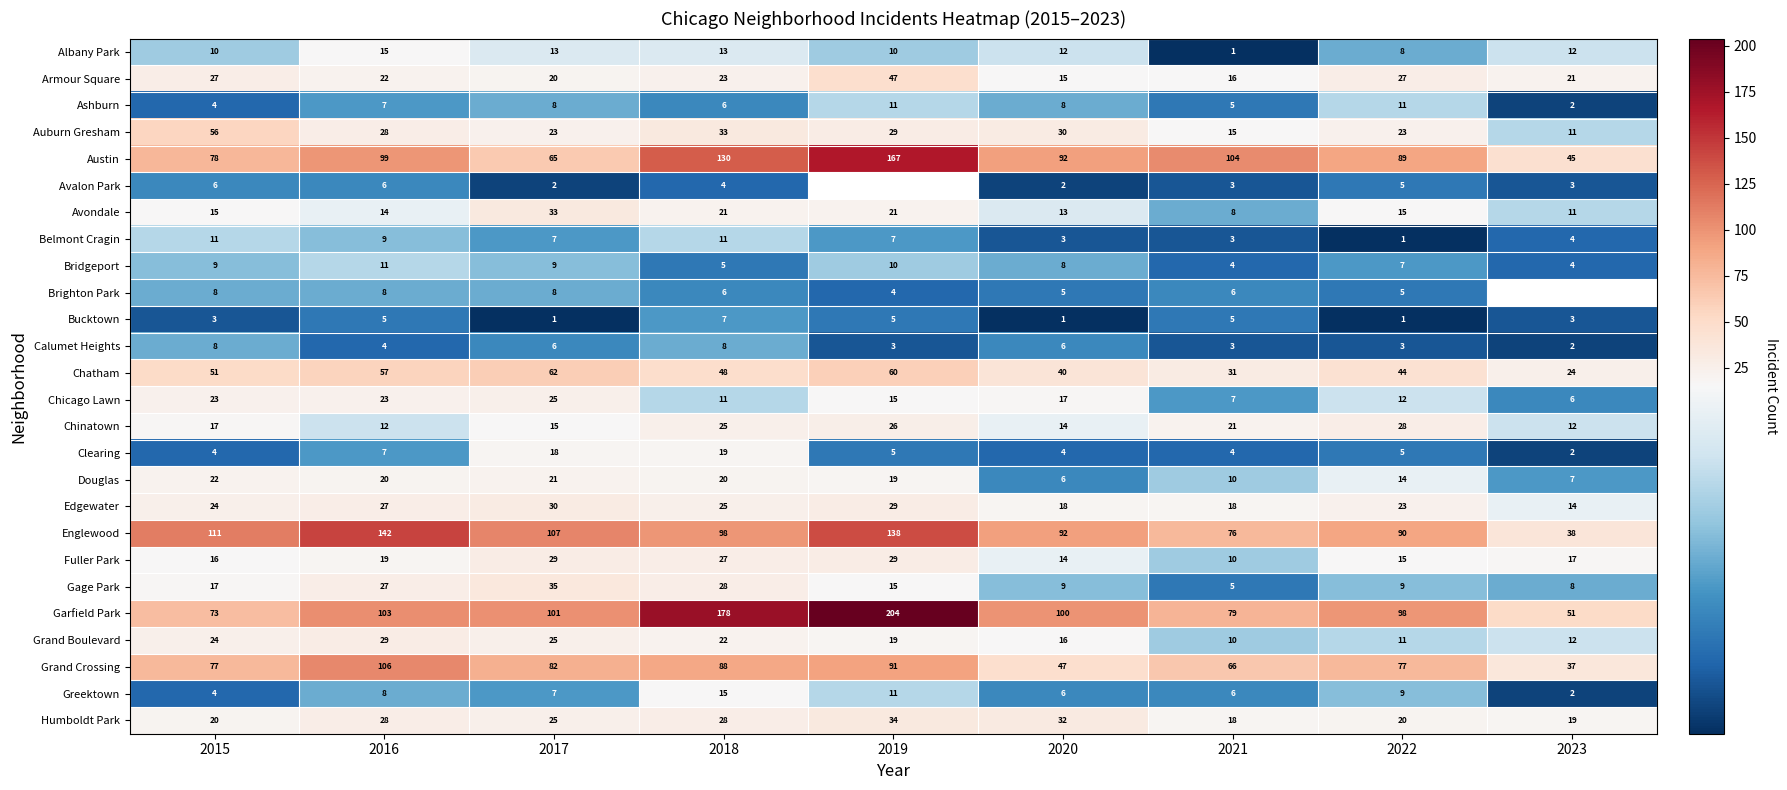

Which category has the highest value in the Clearing series?

2018